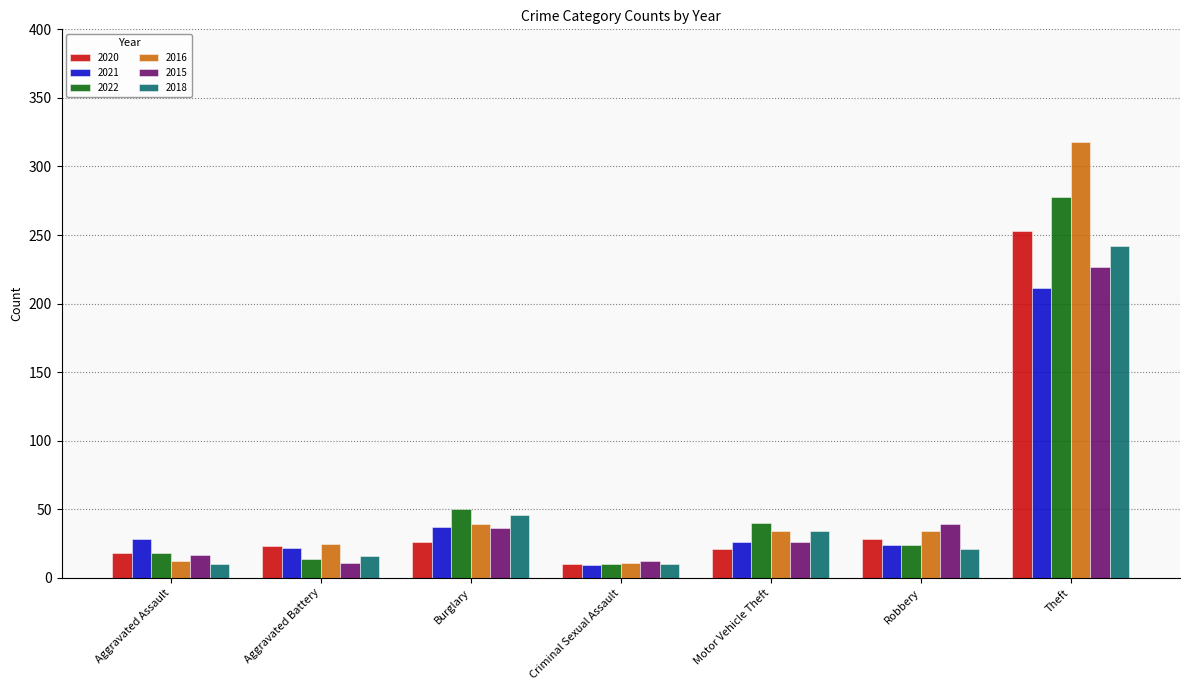

What is the label of the 4th bar from the right?

Criminal Sexual Assault